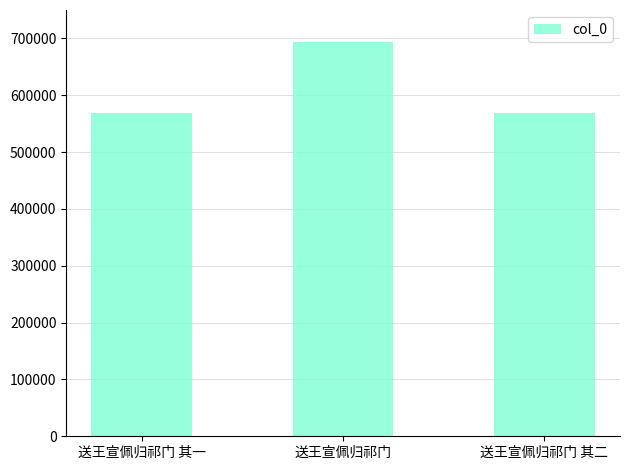

What is the difference between the maximum and minimum values?

124902